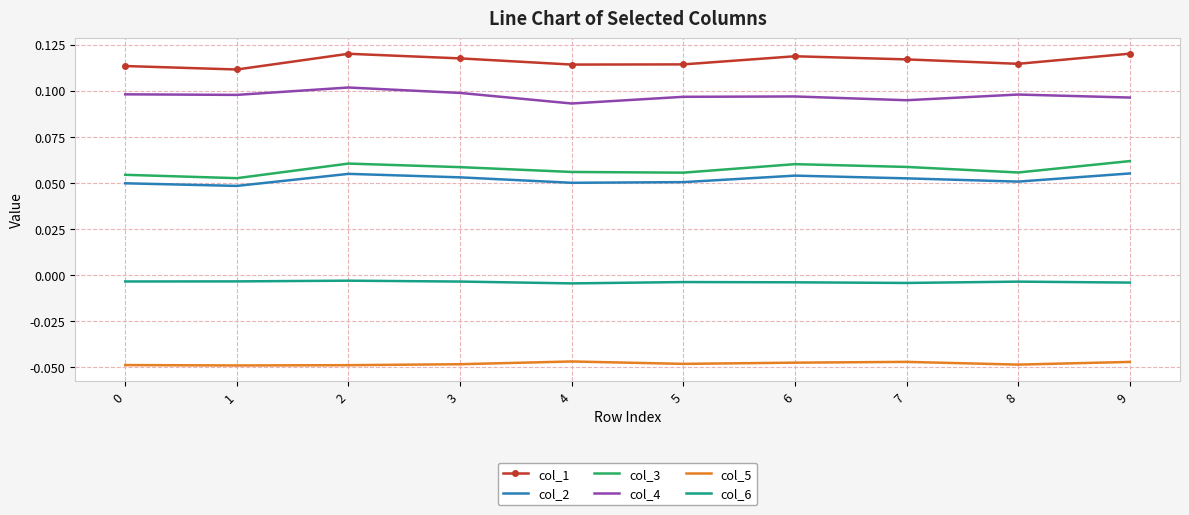

What is the sum of the col_1 values at 6 and 0?

0.2